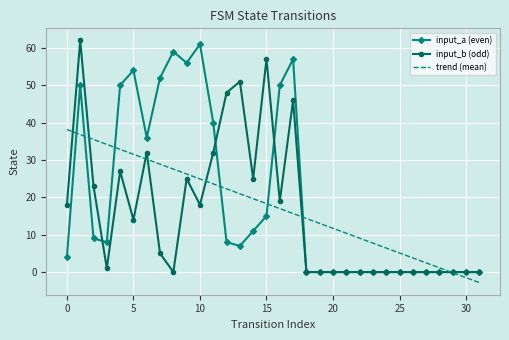

What is the highest value of the input_a (even) series?

61.0